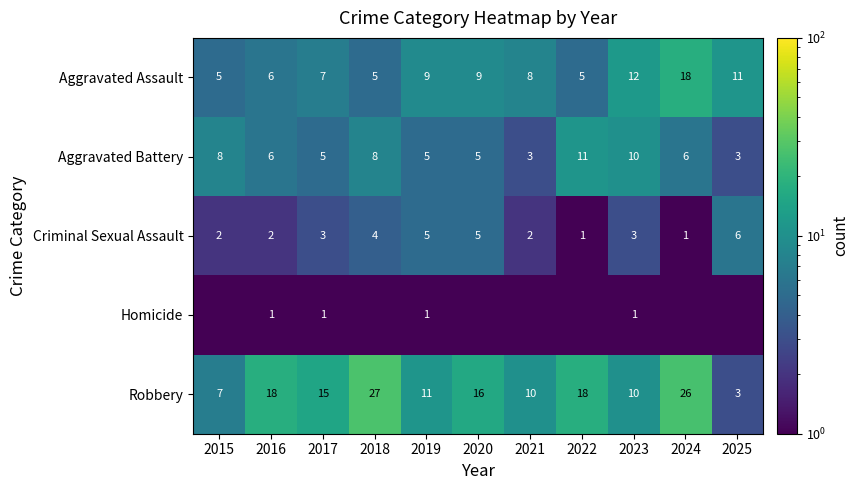

At which category is the sum across all series the highest?

2024